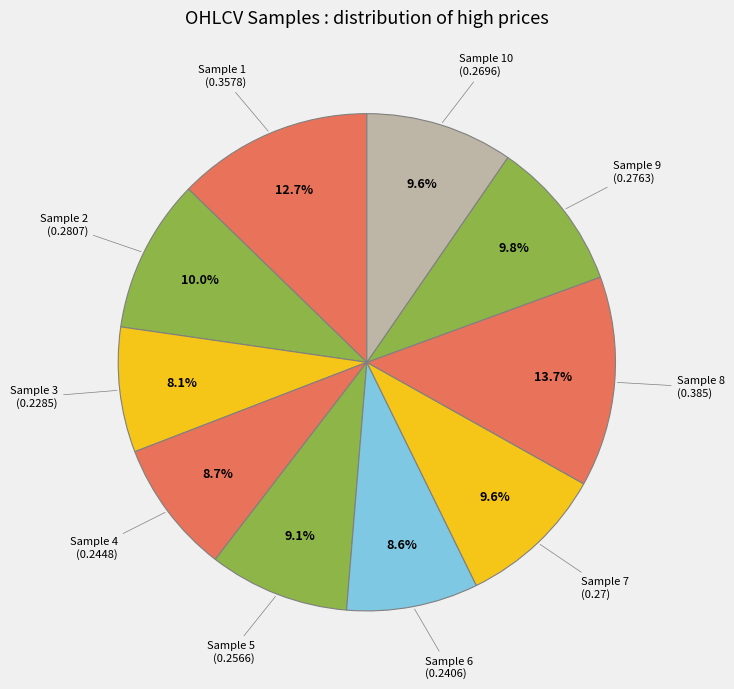

Is there a majority slice in this chart?

No